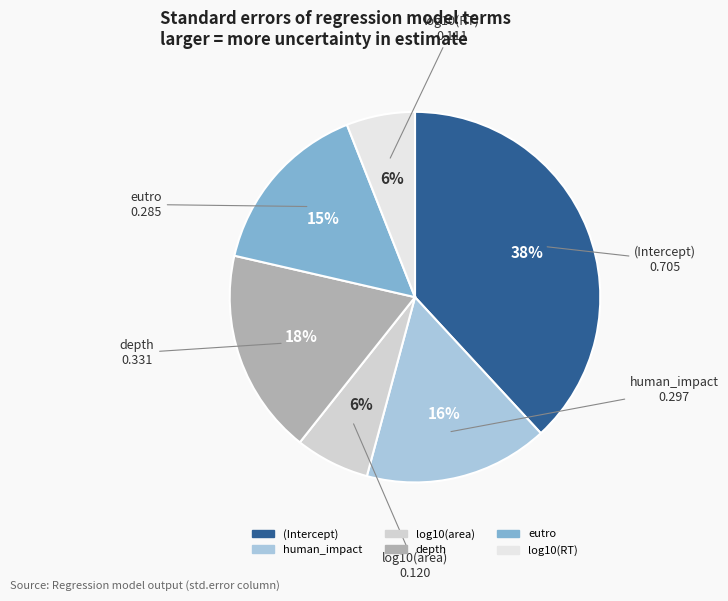

Is the sum of human_impact and log10(area) greater than half?

No